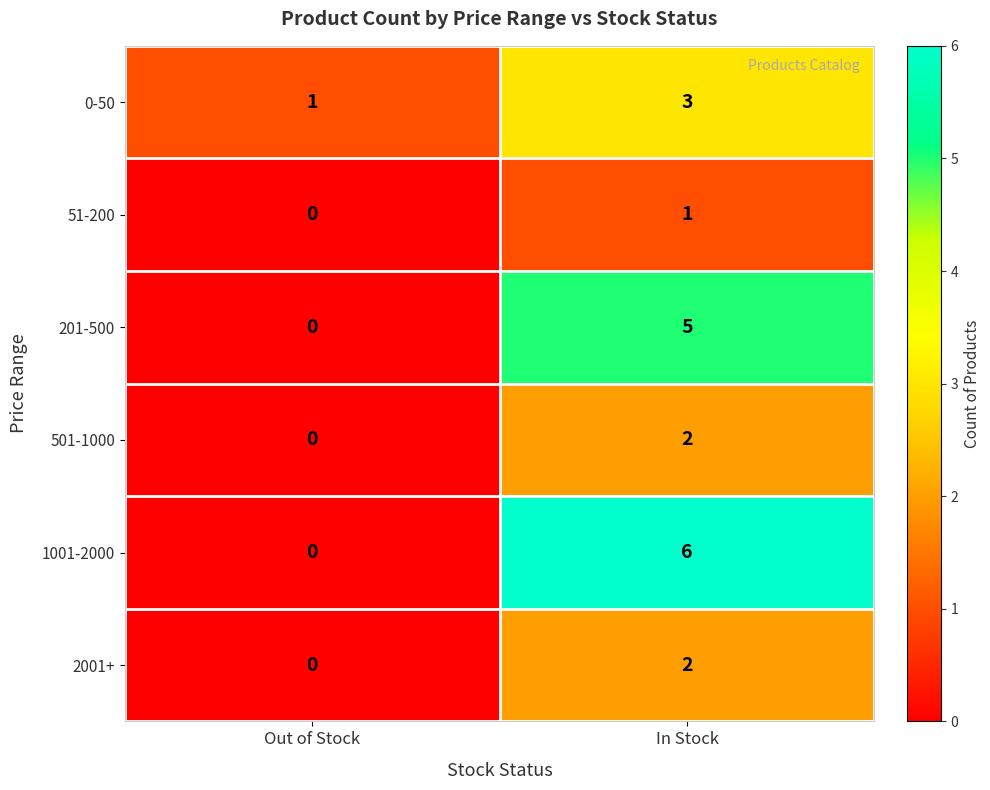

True or false: 2001+ has a value of 0 at Out of Stock.

True